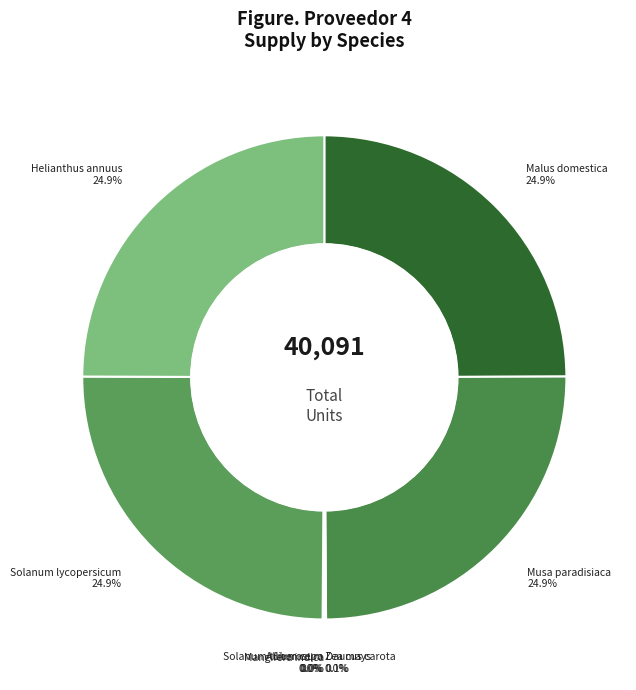

Is there a majority slice in this chart?

No